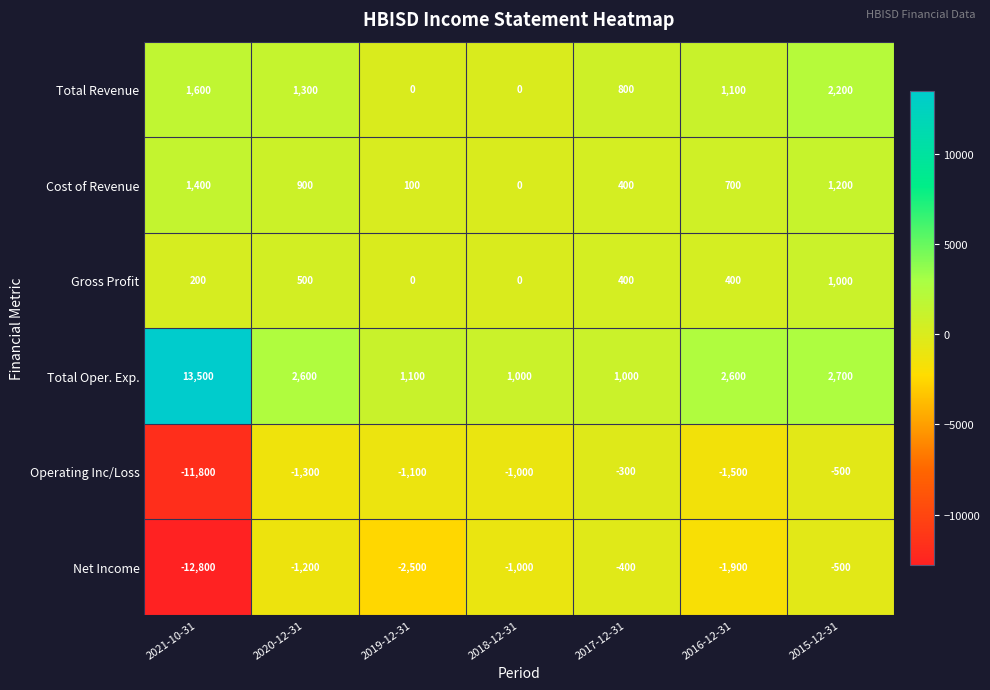

Which series has the largest total across all categories?

Total Oper. Exp.